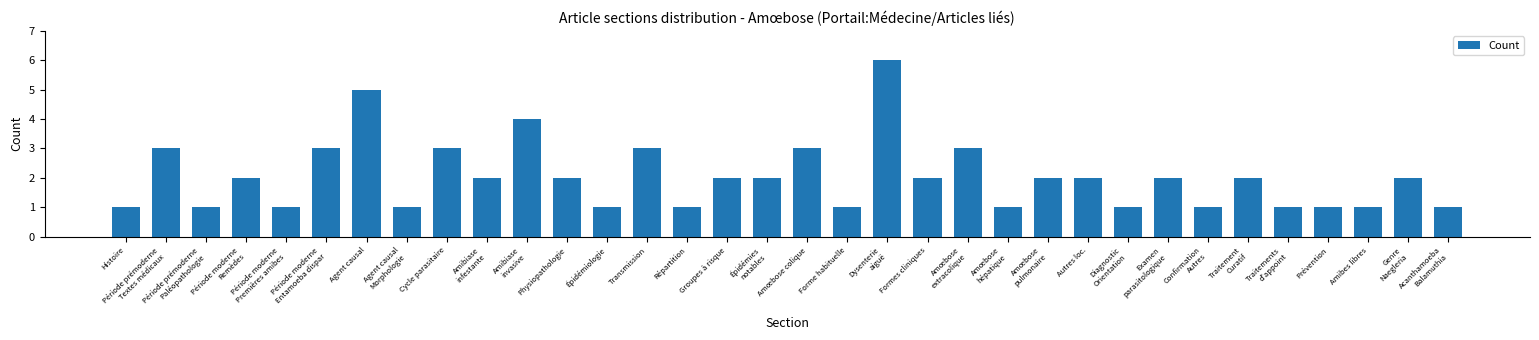

What is the change in value from Agent causal
Morphologie to Épidémies
notables?

+1